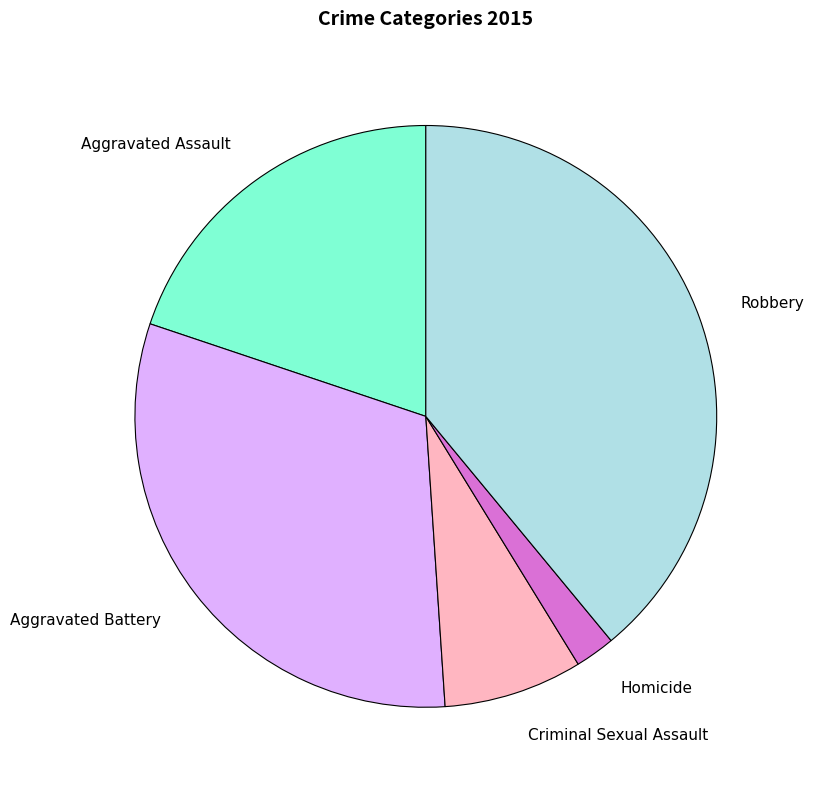

Which has a higher value, Criminal Sexual Assault or Aggravated Battery?

Aggravated Battery